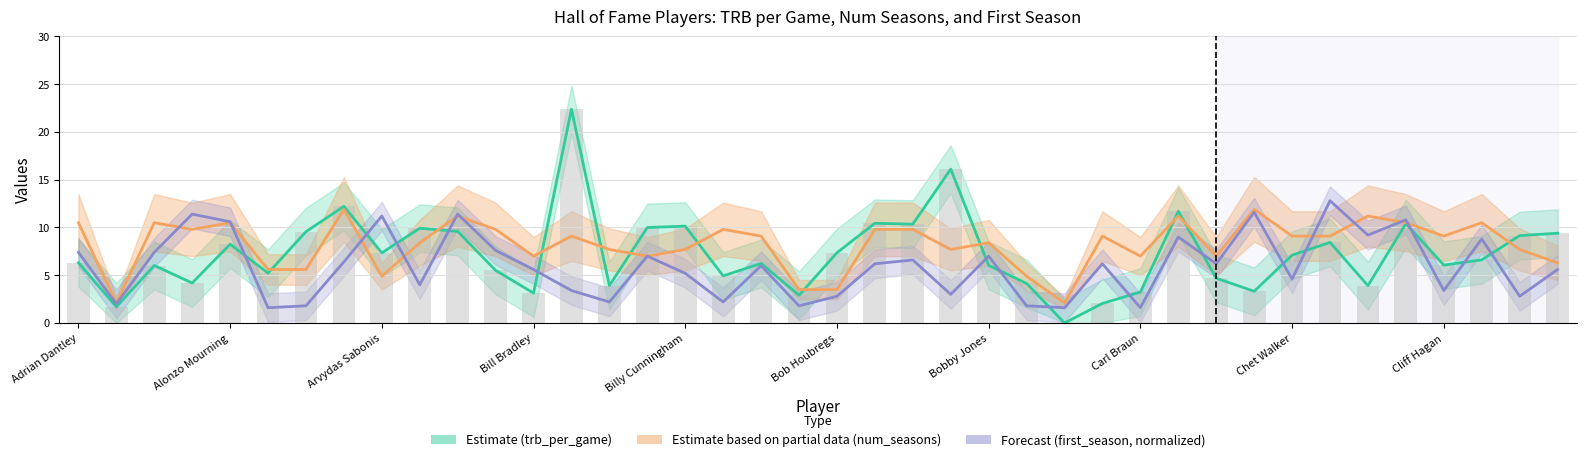

Are the bars horizontal?

No